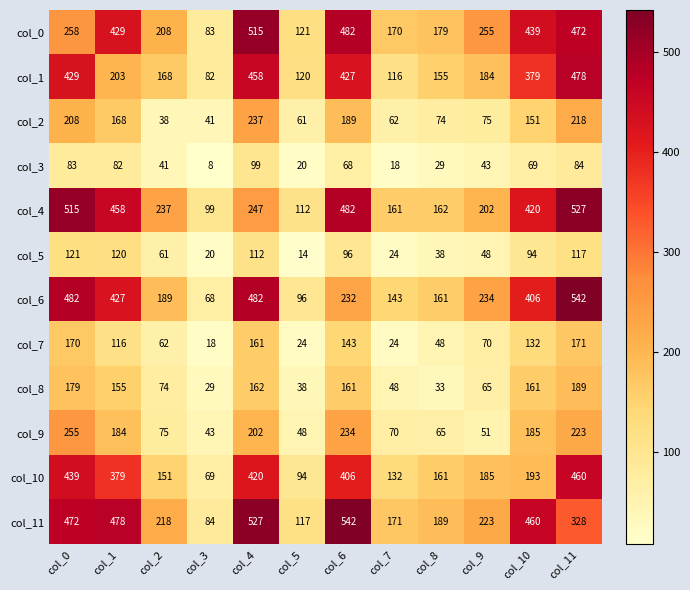

What is the maximum value shown in the chart?

542